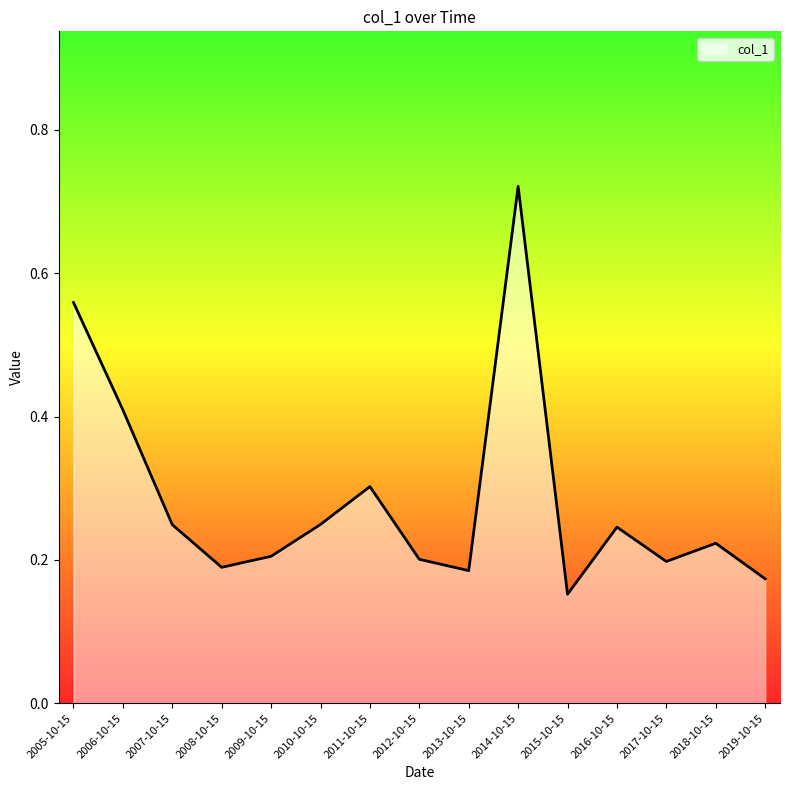

Which has a higher value, 2017-10-15 or 2015-10-15?

2017-10-15